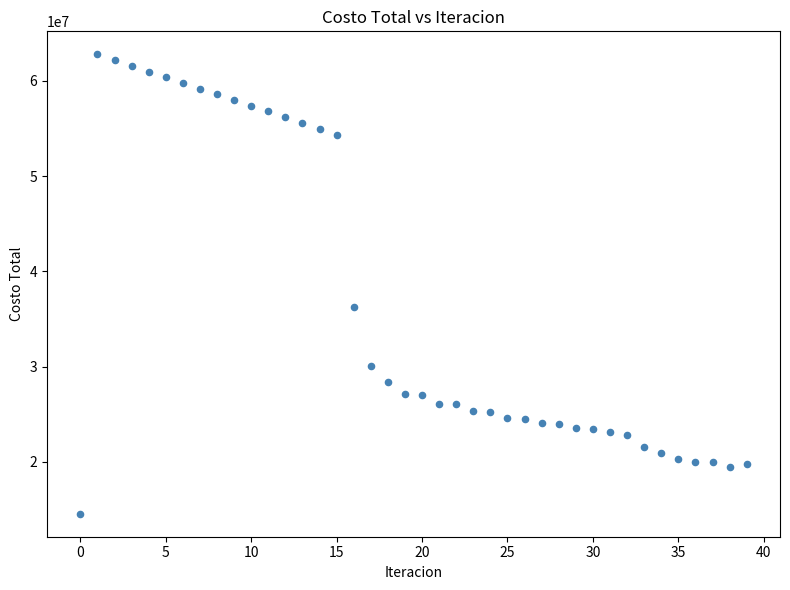

What is the range of Y values (max minus min)?

48209909.0